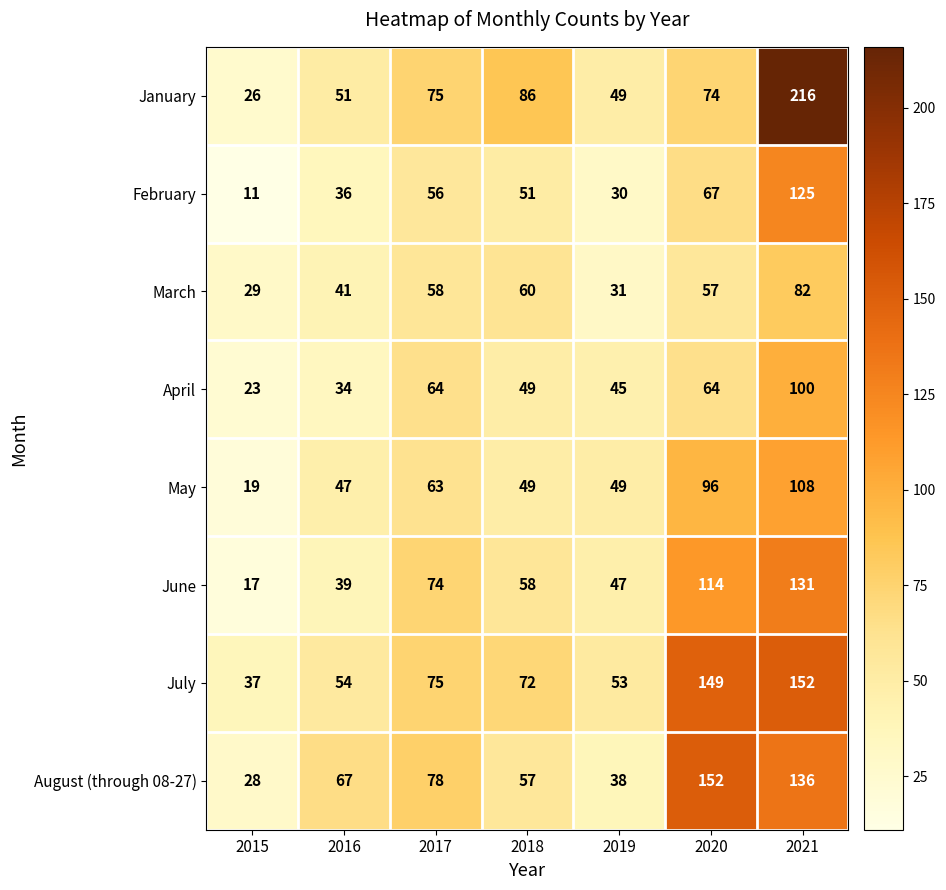

The value of July at 2017 is 75. True or false?

True